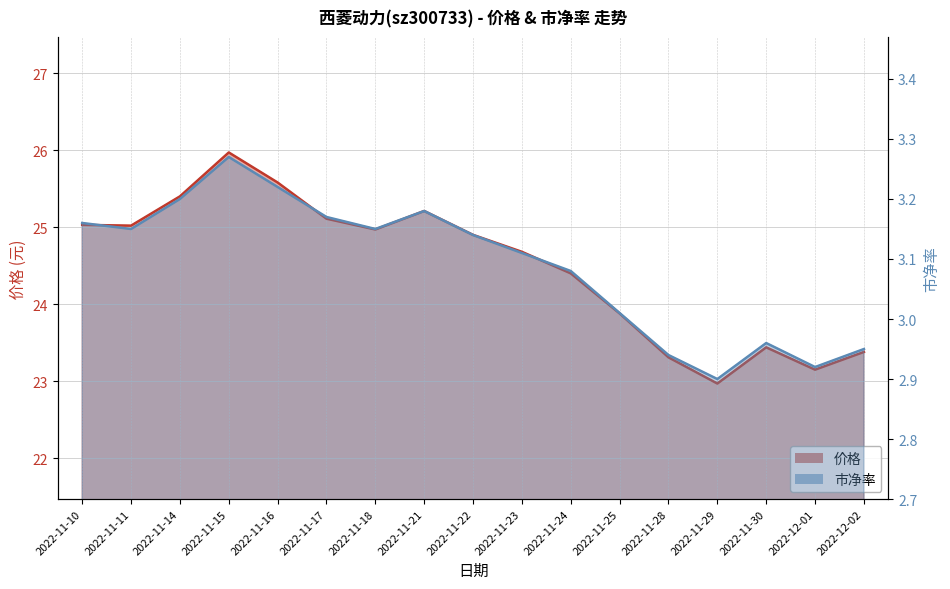

How many lines are shown in the chart?

2